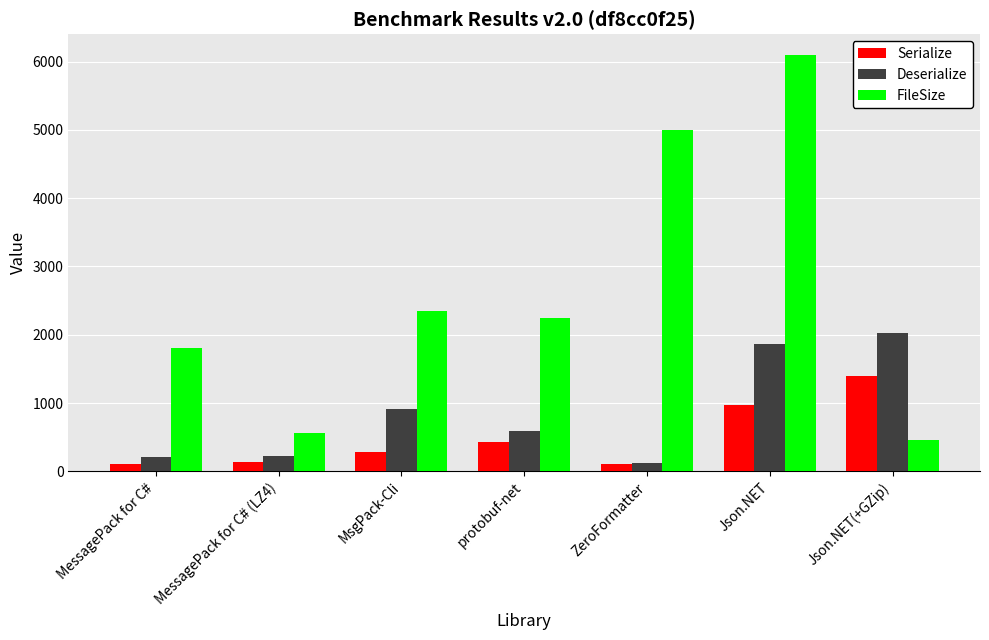

Between MessagePack for C# (LZ4) and protobuf-net, which series saw the biggest shift?

FileSize